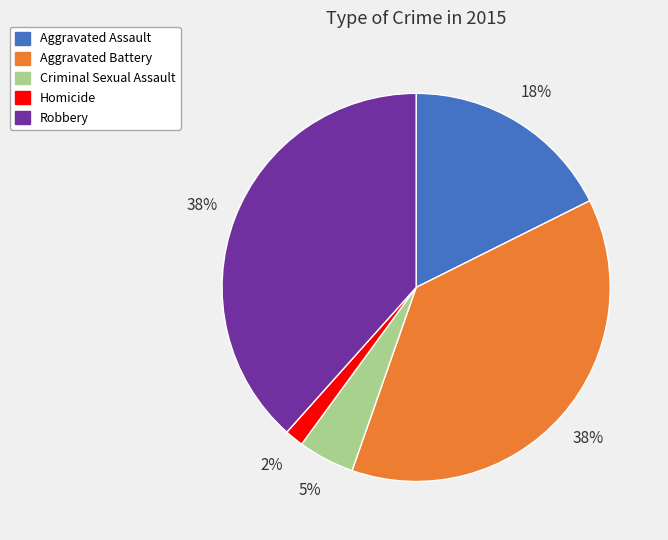

Is the sum of Aggravated Battery and Aggravated Assault greater than half?

Yes